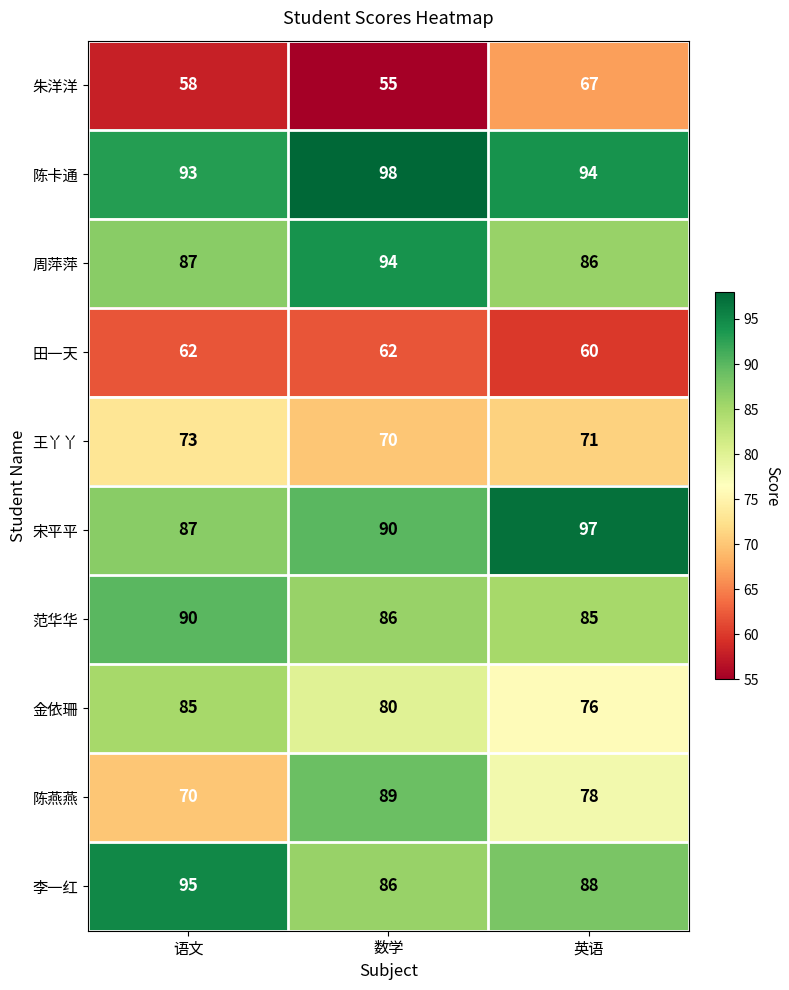

What is the difference between the highest and lowest values at 语文?

37